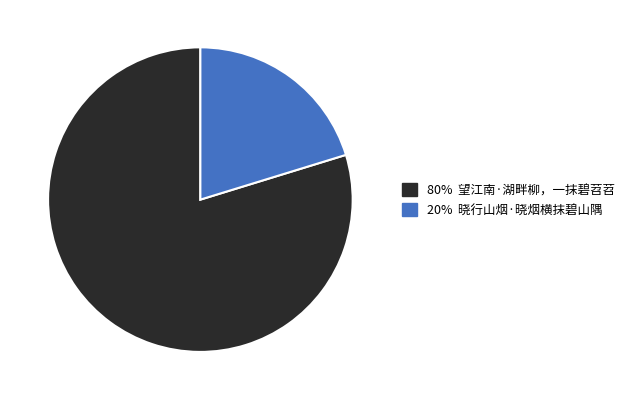

Is there a majority slice in this chart?

Yes